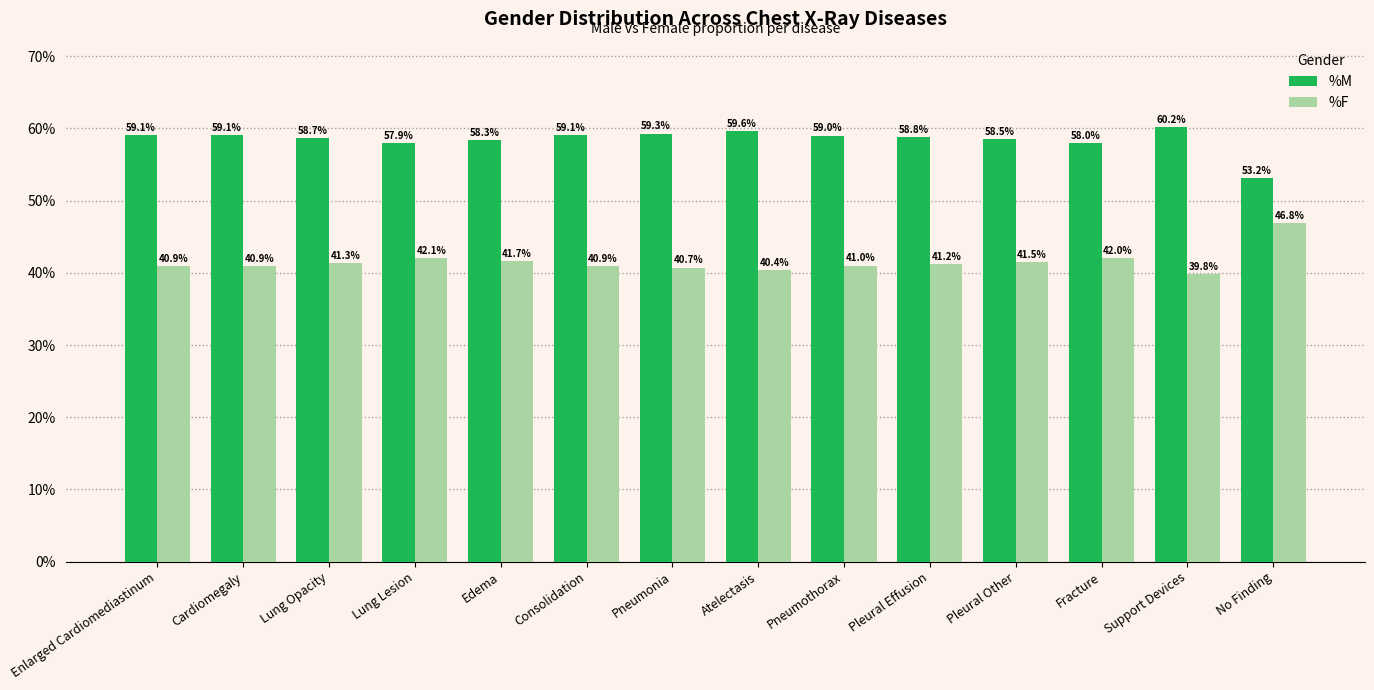

List the series in order of their peak value, lowest first.

%F, %M